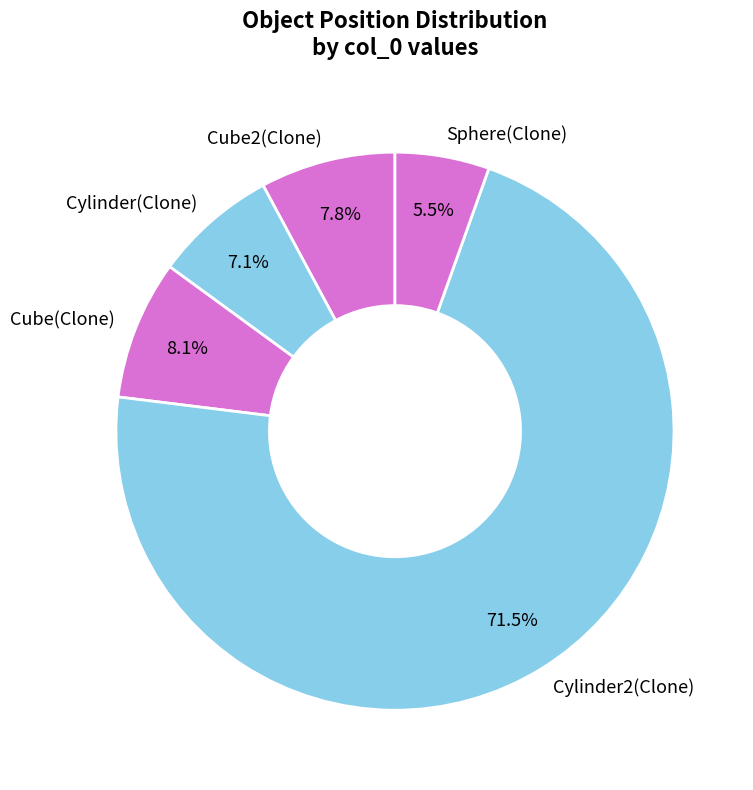

What is the smallest slice in the pie chart?

Sphere(Clone)